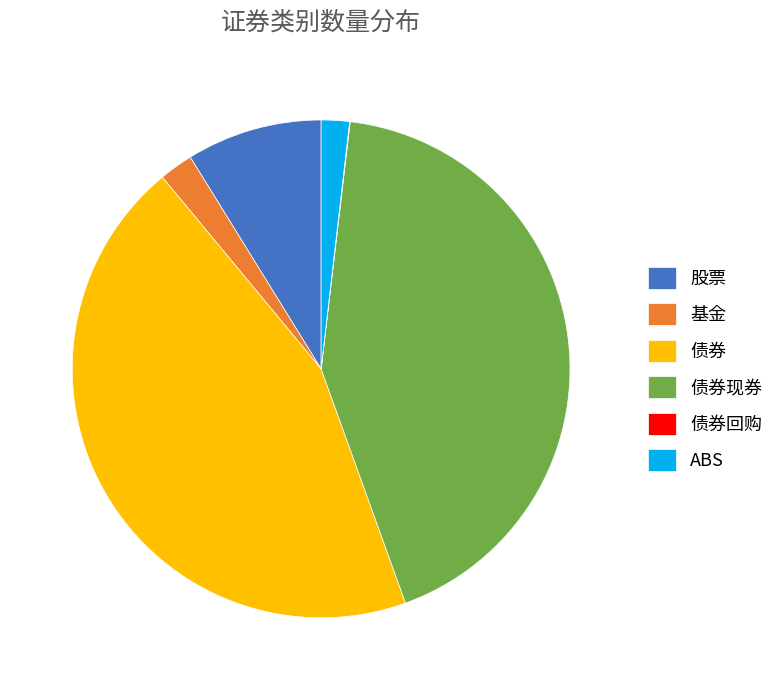

Between 债券 and 基金, which is larger?

债券